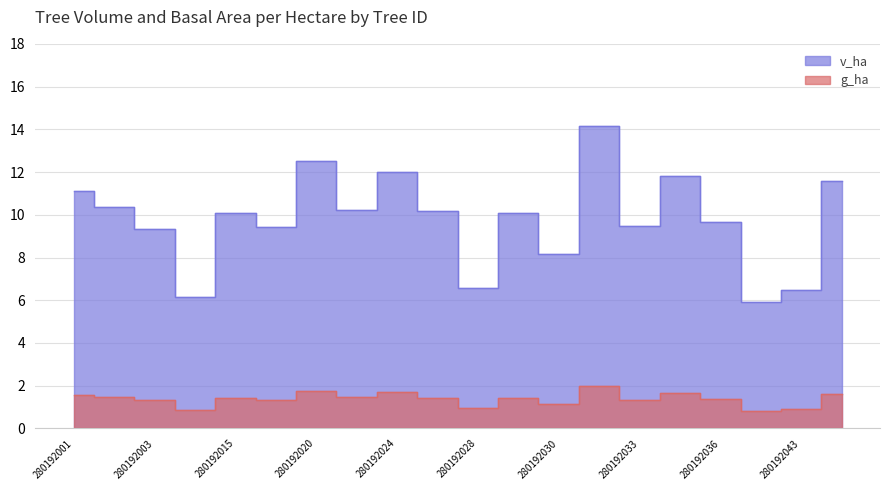

What is the sum of all g_ha values?

27.6